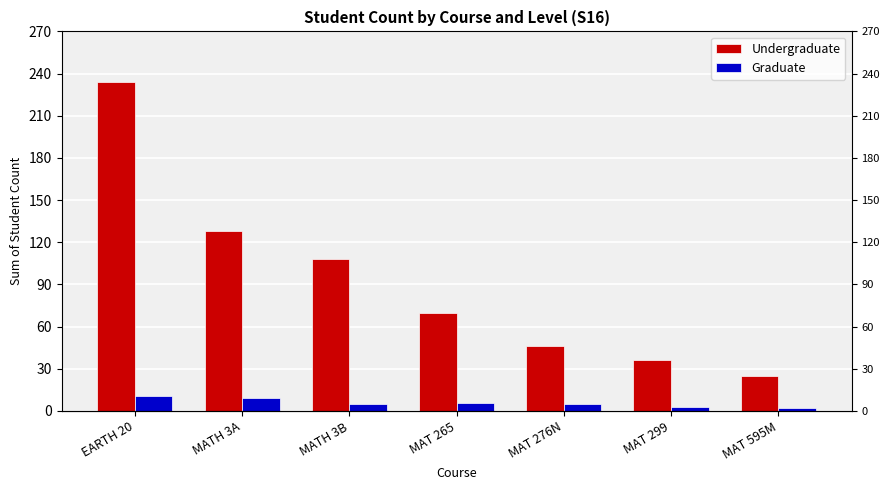

What is the maximum value for Undergraduate?

234